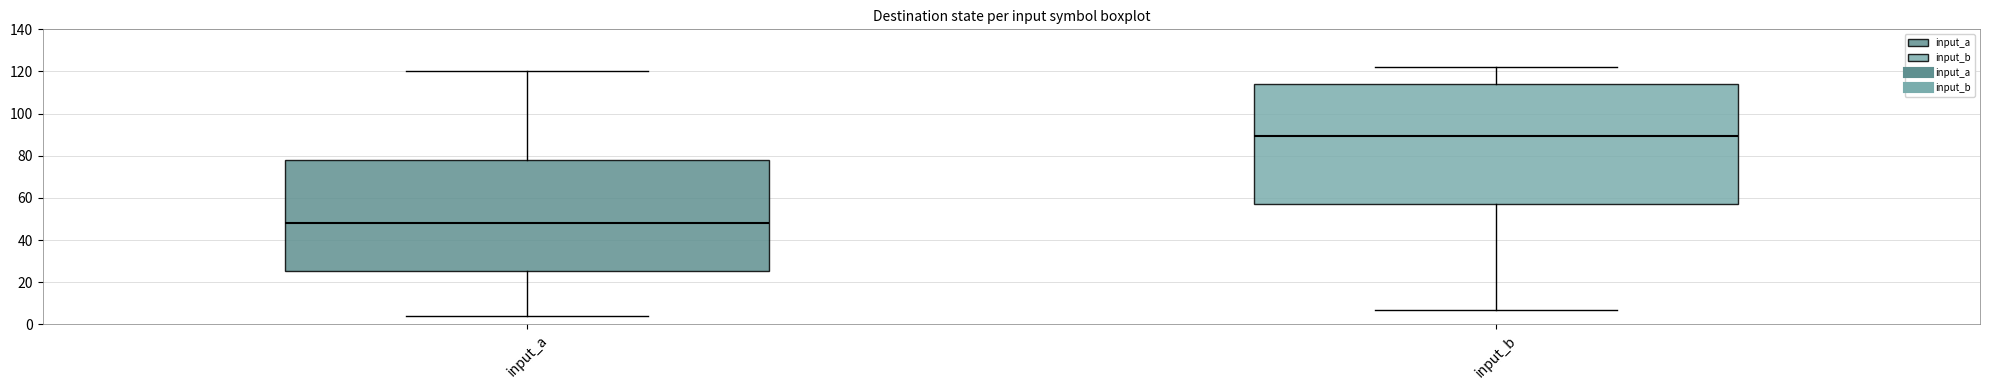

Where does the upper whisker of the box for input_b end on the y-axis? The values are not printed on the chart, so give them approximately, as read against the axis.

122